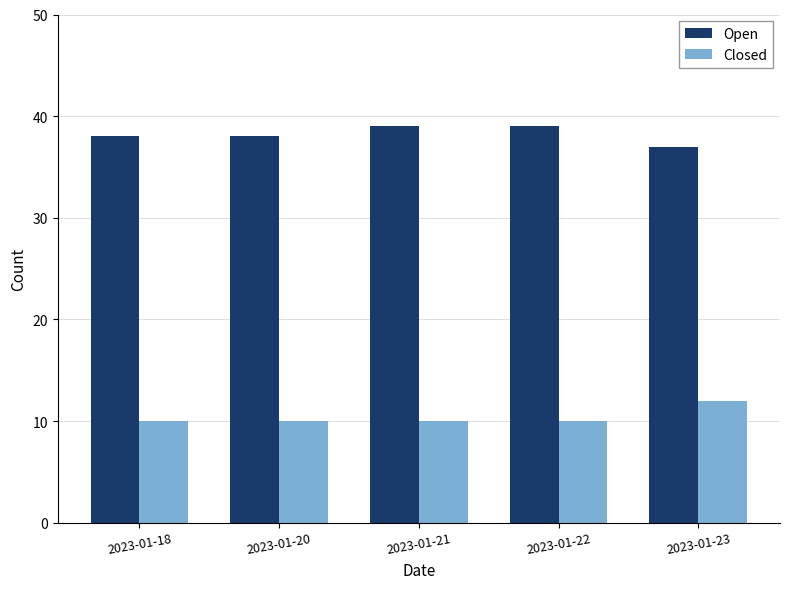

Rank the series at 2023-01-20 from lowest to highest value.

Closed, Open